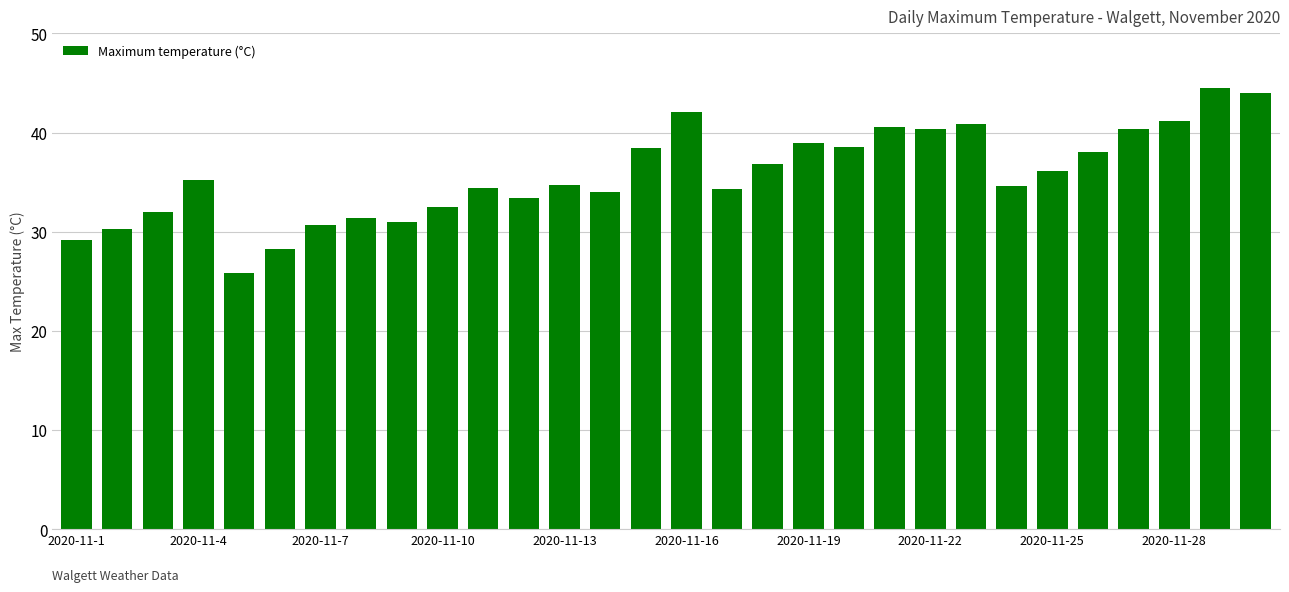

What is the smallest value displayed?

25.8